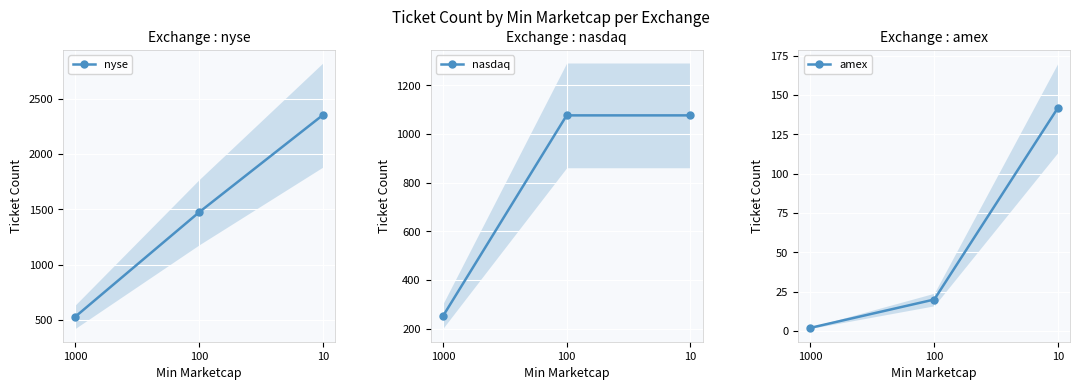

Read the nasdaq value at 1000.

251